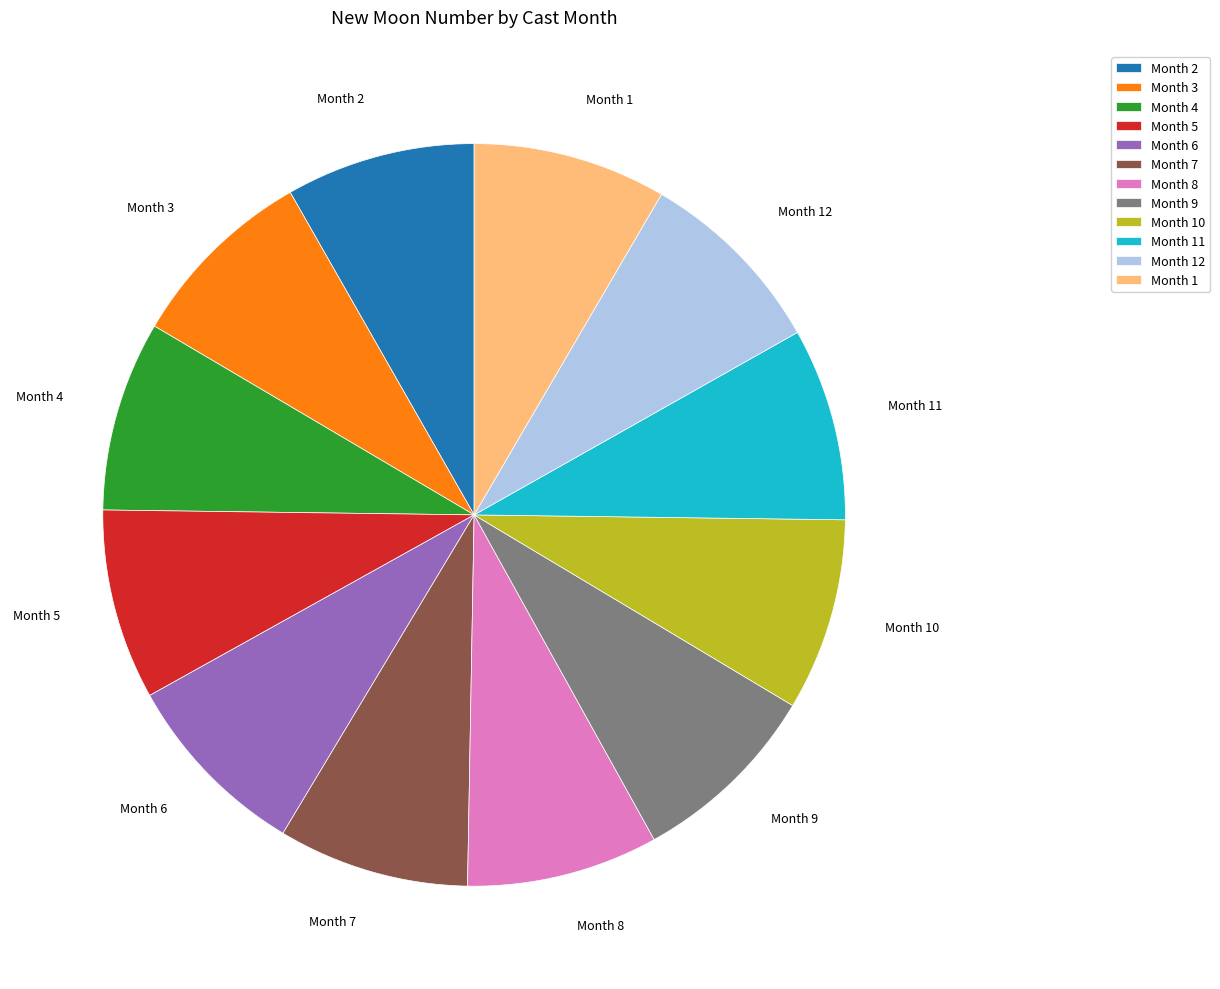

Is there any slice that represents more than half of the pie?

No